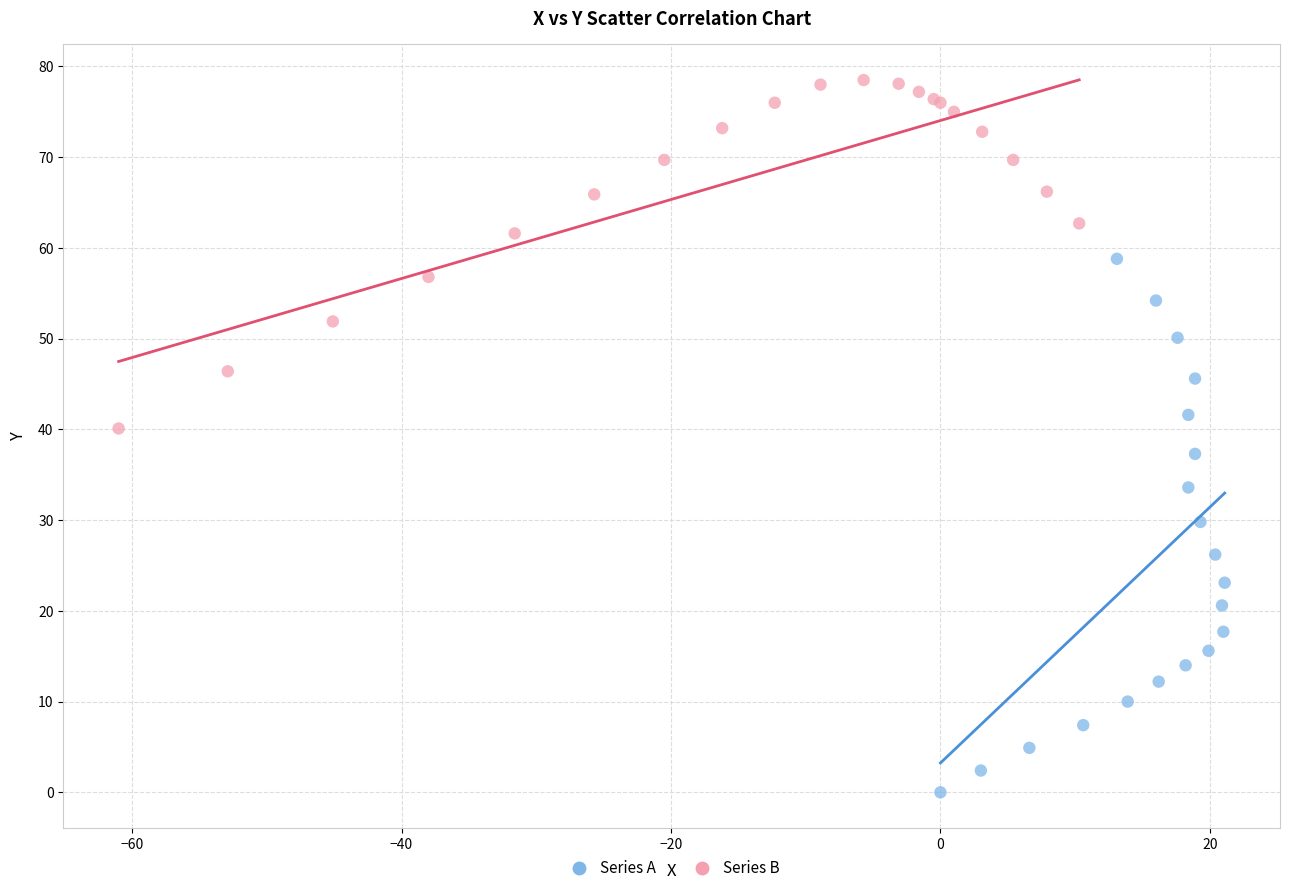

Which series contains the highest Y value?

Series B